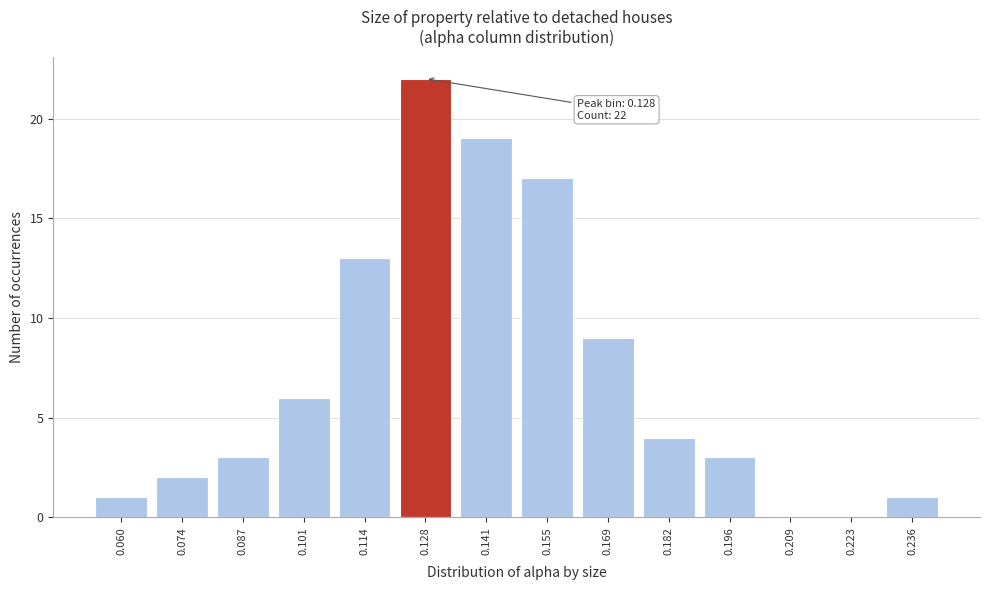

Reading right to left, extract all data points from this chart.

0.236=1	0.223=0	0.209=0	0.196=3	0.182=4	0.169=9	0.155=17	0.141=19	0.128=22	0.114=13	0.101=6	0.087=3	0.074=2	0.060=1